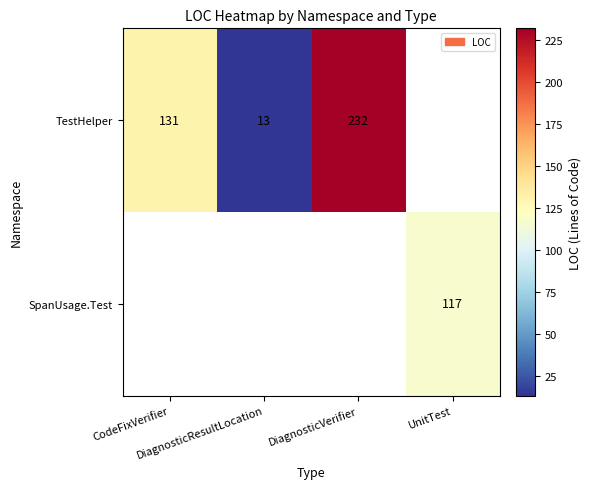

Is it true that SpanUsage.Test equals 0 at CodeFixVerifier?

True